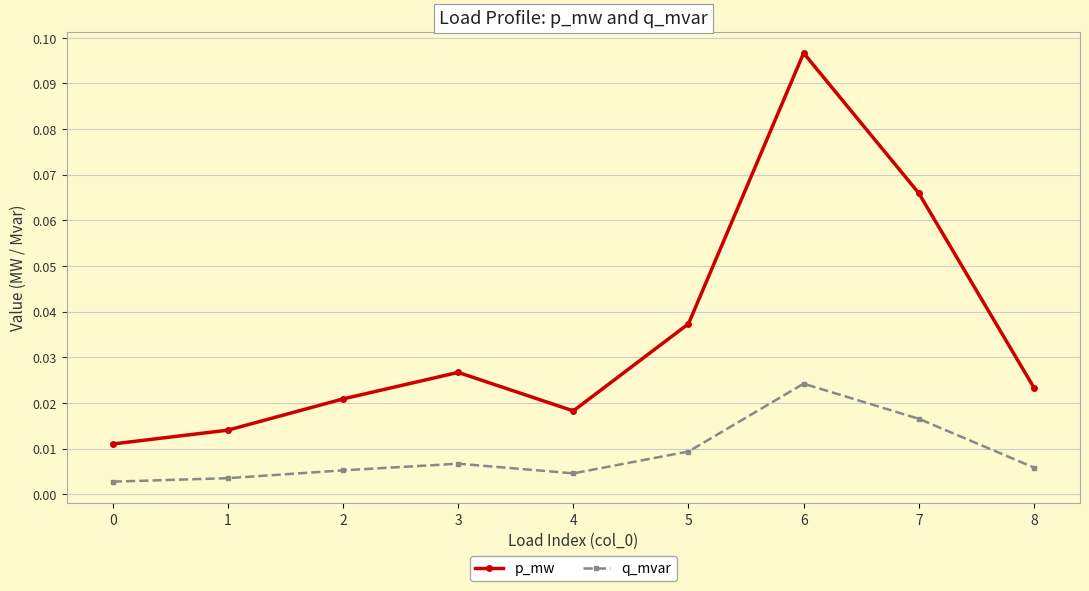

At which category does p_mw reach its first local valley?

4